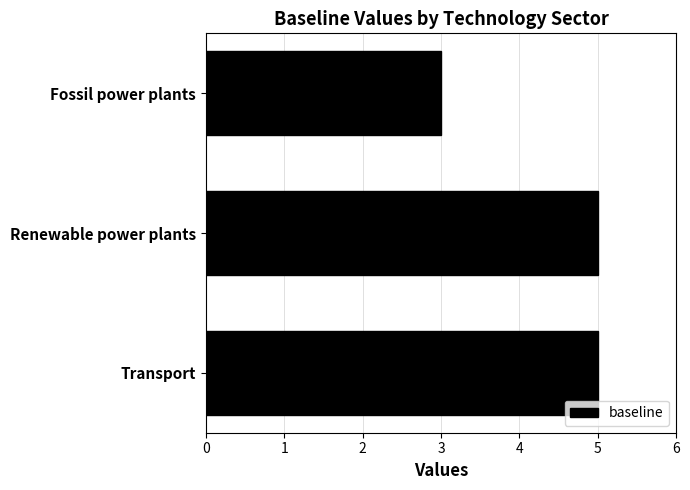

True or false: the data shows 5 at Transport.

True